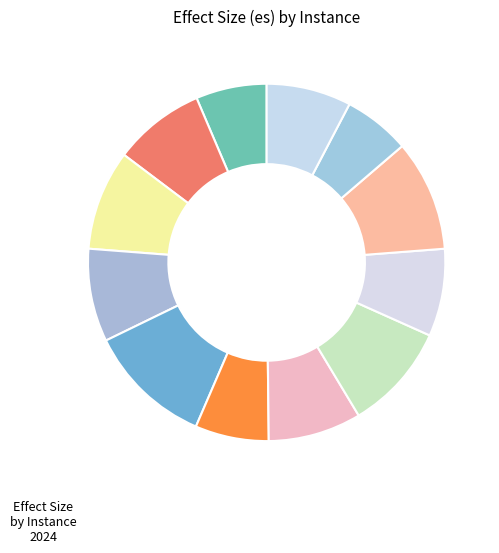

How many segments does this pie chart have?

12